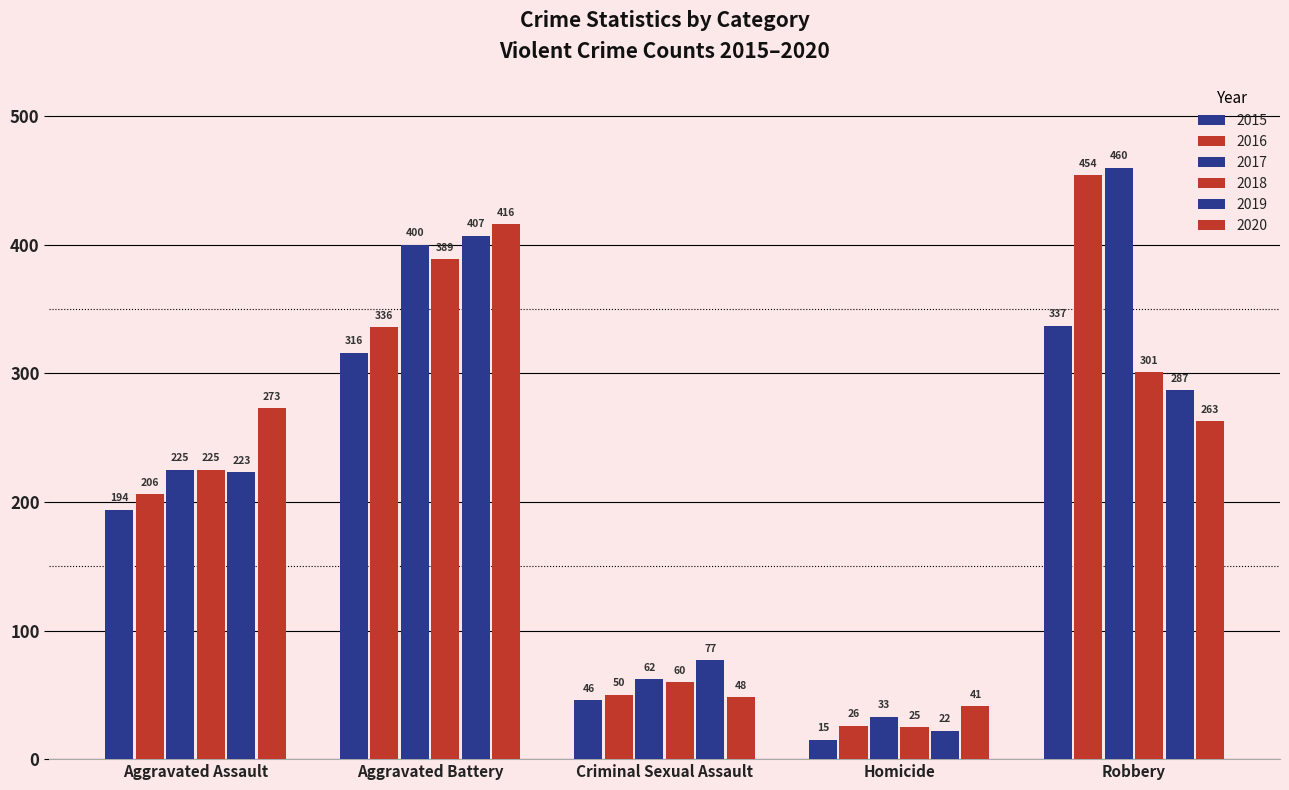

What is the difference between the second highest and second lowest values in the 2017 series?

338